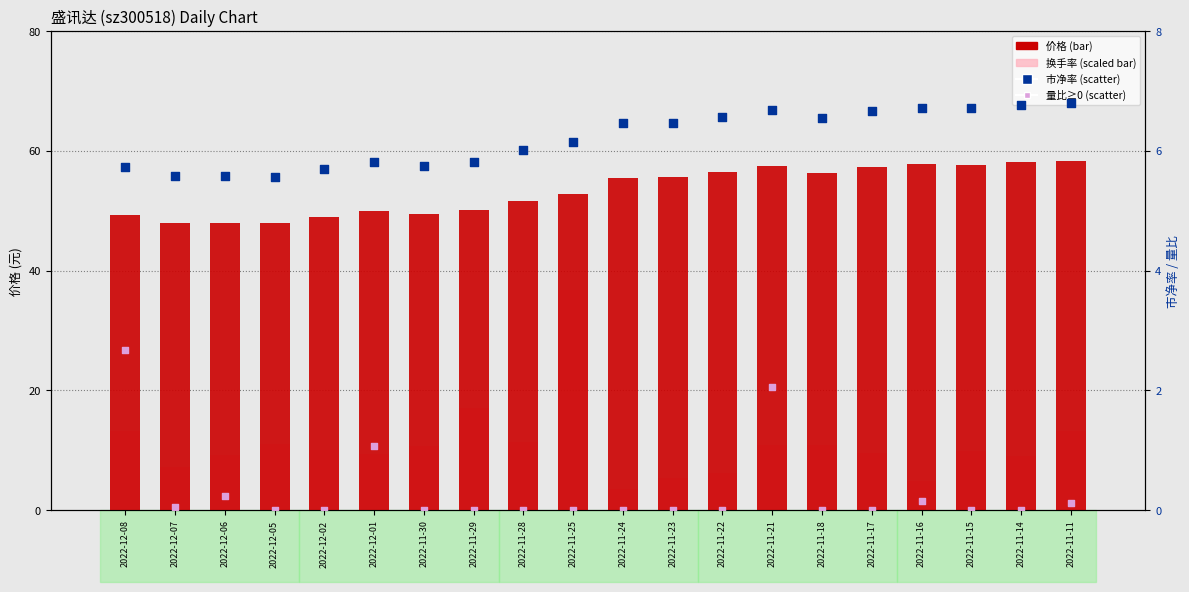

Which series contains the lowest Y value?

量比 (≥0)